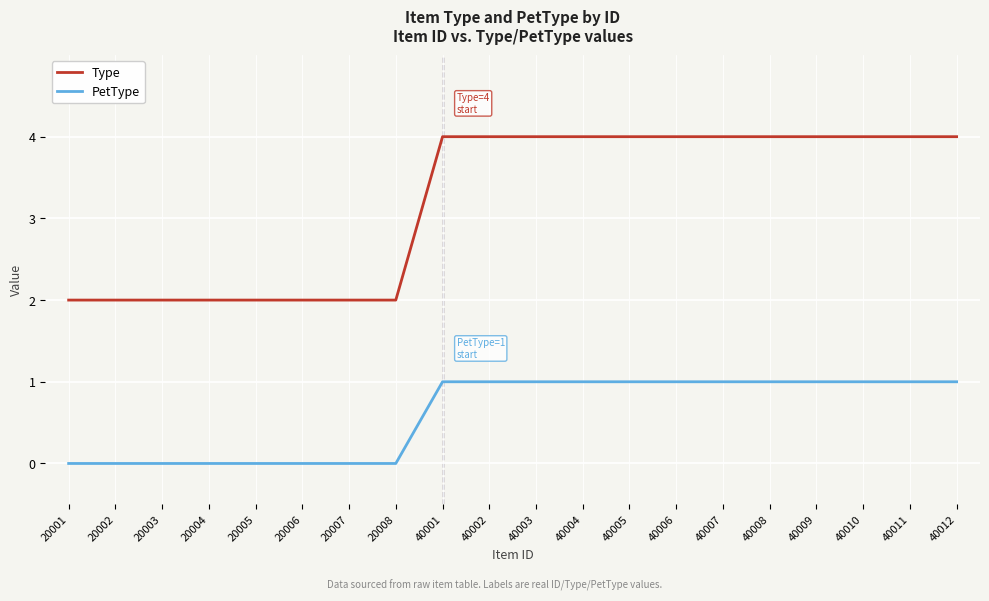

Is this an area chart (filled region under the line)?

No